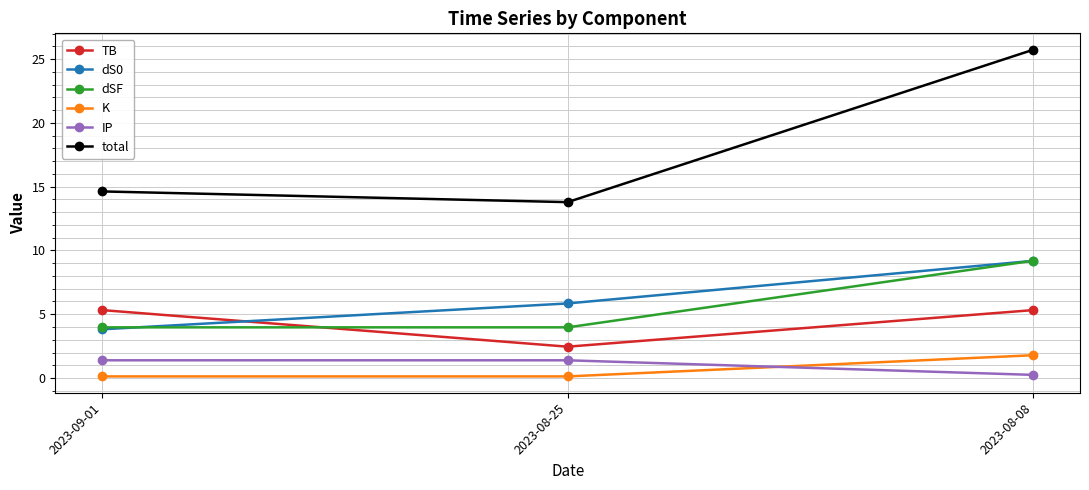

What is the total value across all series at 2023-08-25?

27.6